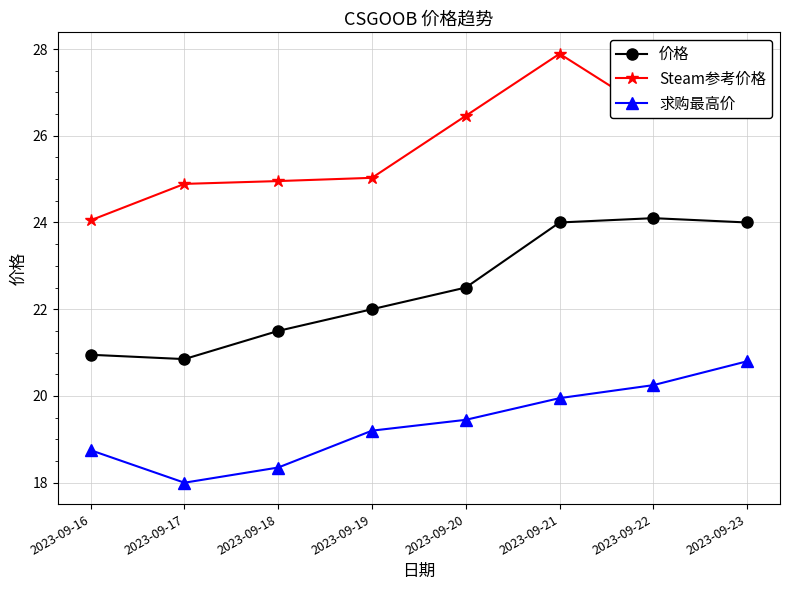

What is the average value of the Steam参考价格 series?

25.8